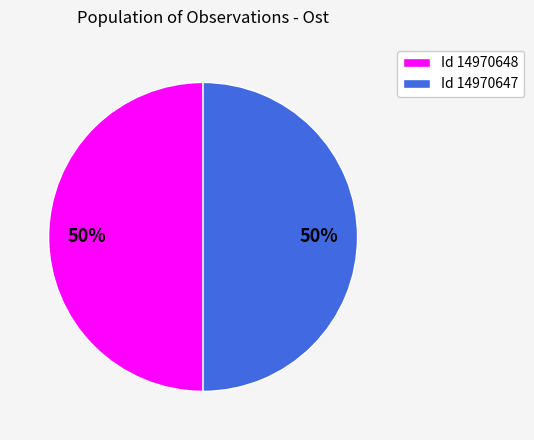

To the nearest percent, what portion does Id 14970647 represent?

50%